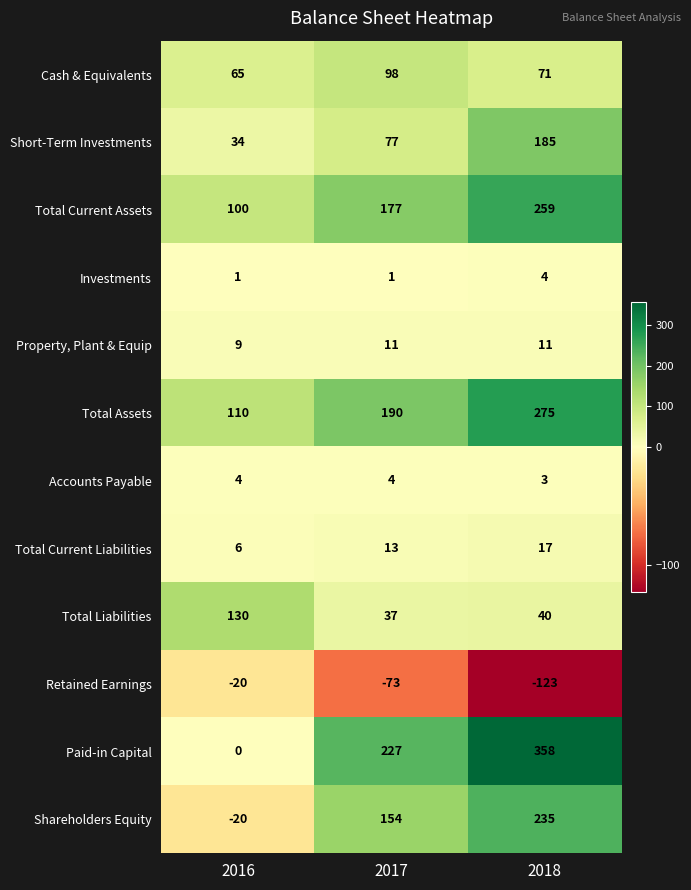

How many categories are shown in the chart?

3